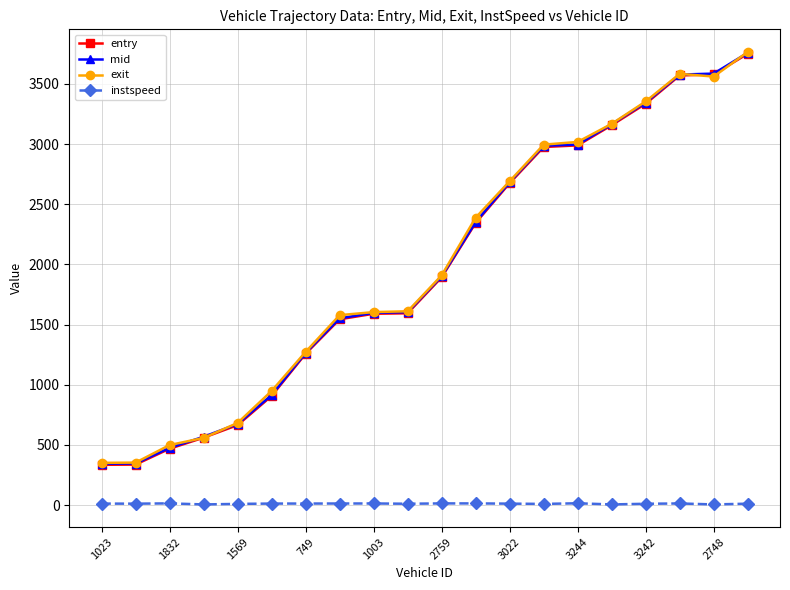

What is the minimum value for exit?

350.7